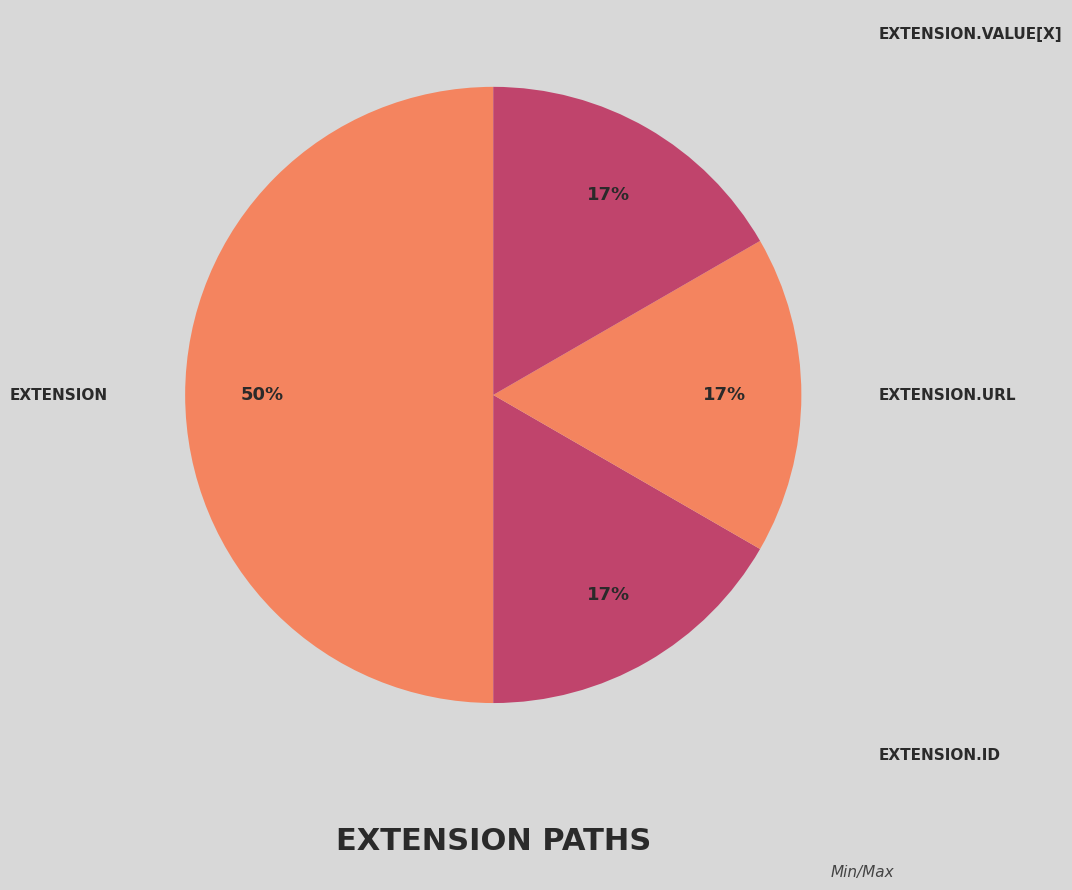

How many segments does this pie chart have?

4